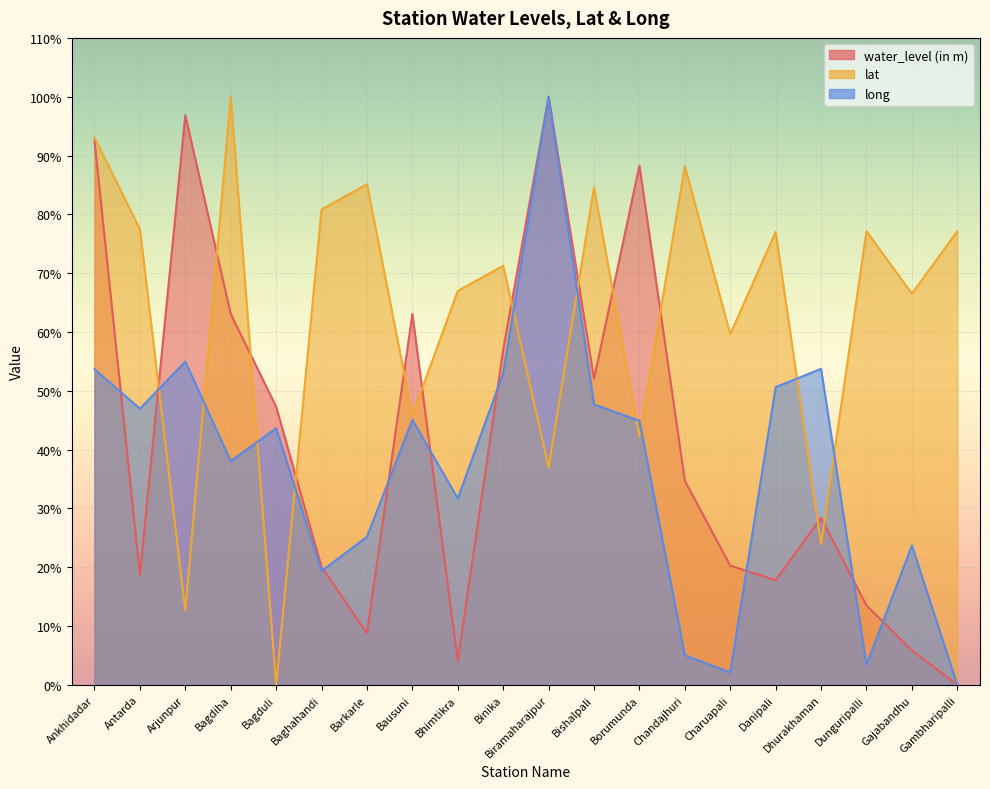

At which label does lat first exceed 77?

Ankhidadar